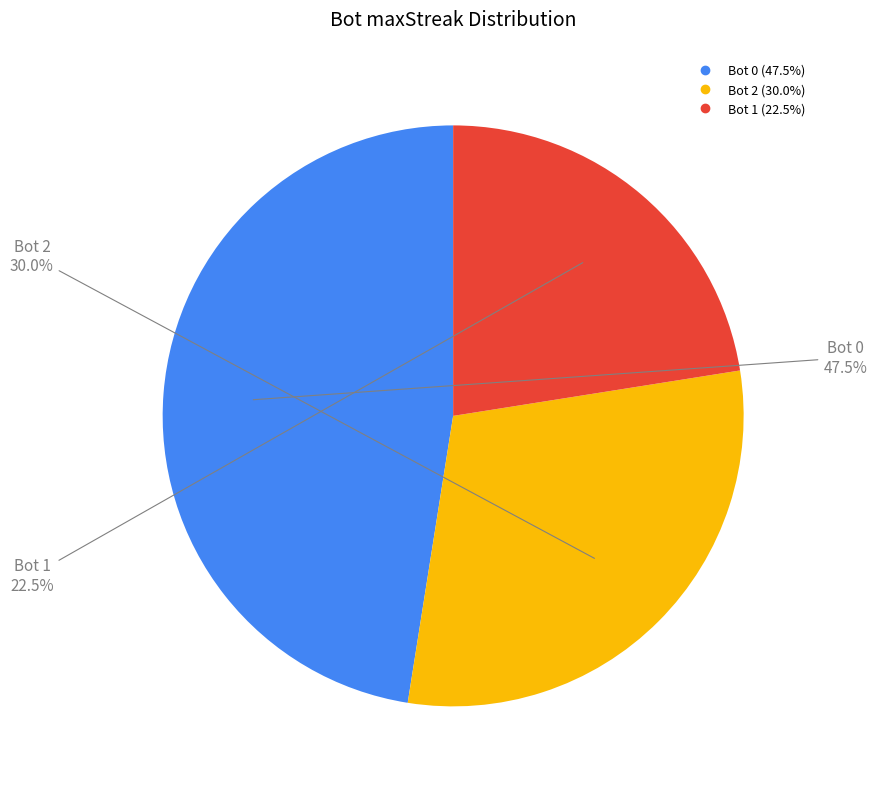

To the nearest percent, what is the average slice percentage?

33%